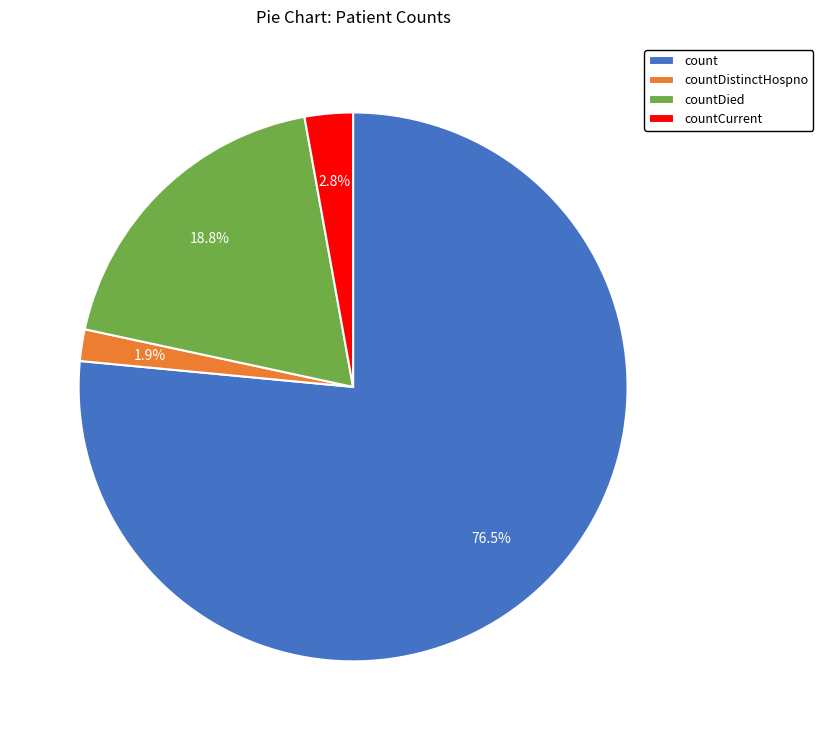

What is the majority slice?

count